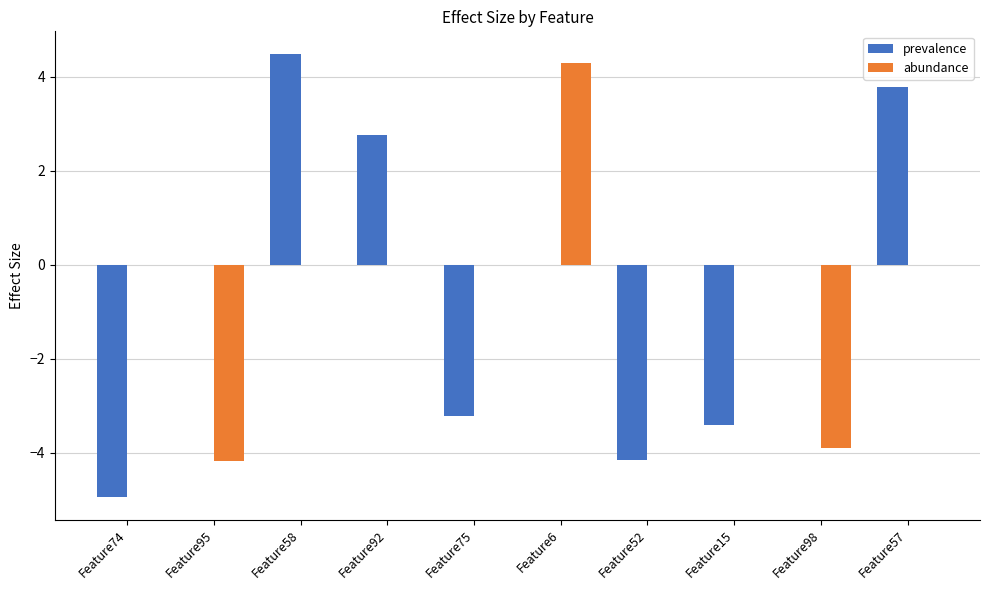

Does the chart contain stacked bars?

No